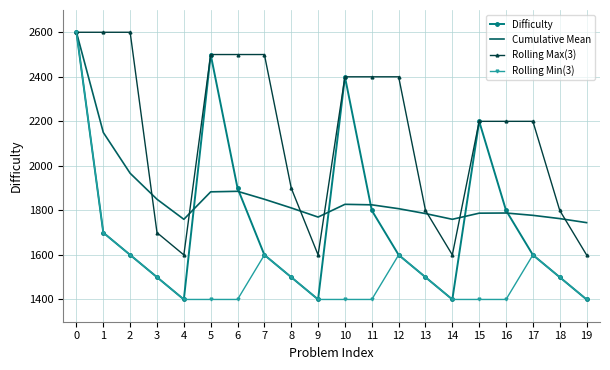

What is the minimum value for Rolling Max(3)?

1600.0